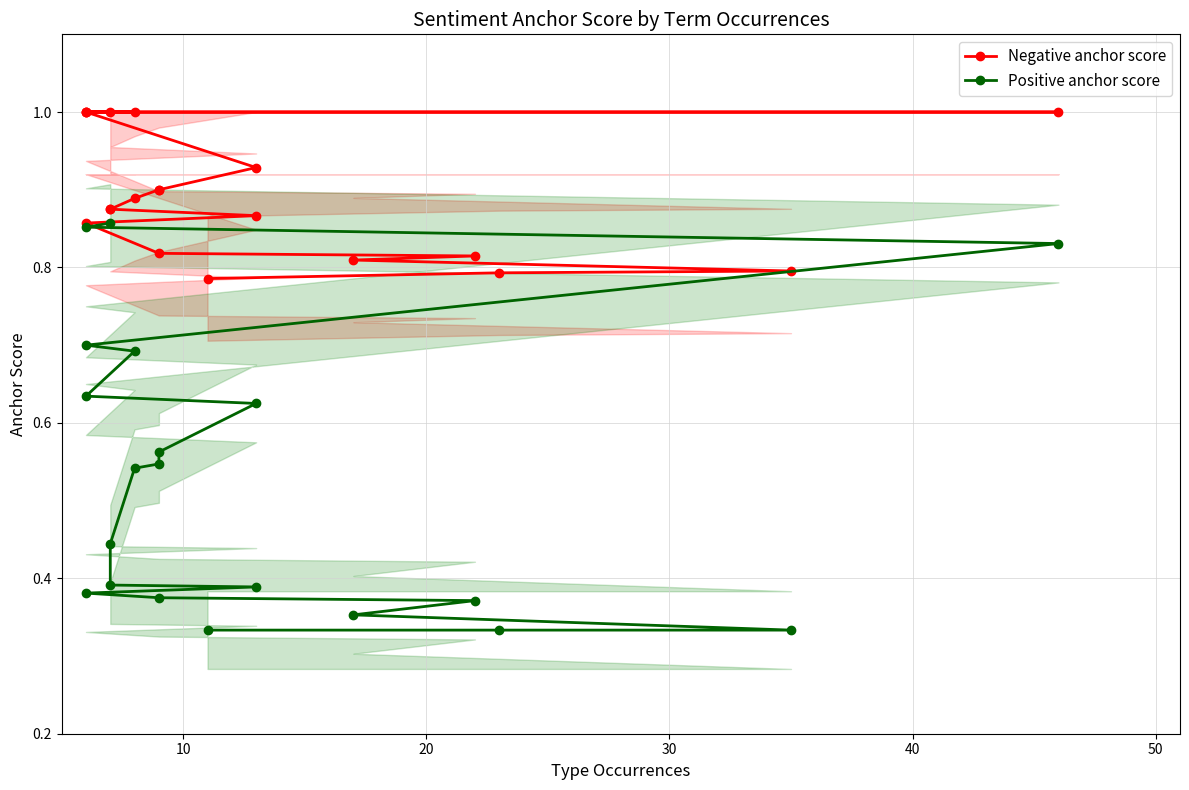

Which series has the largest total across all categories?

Negative anchor score